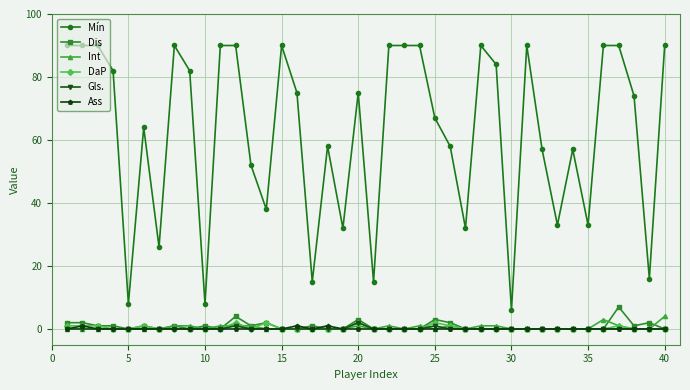

What are all the series names shown in the legend?

Mín, Dis, Int, DaP, Gls., Ass